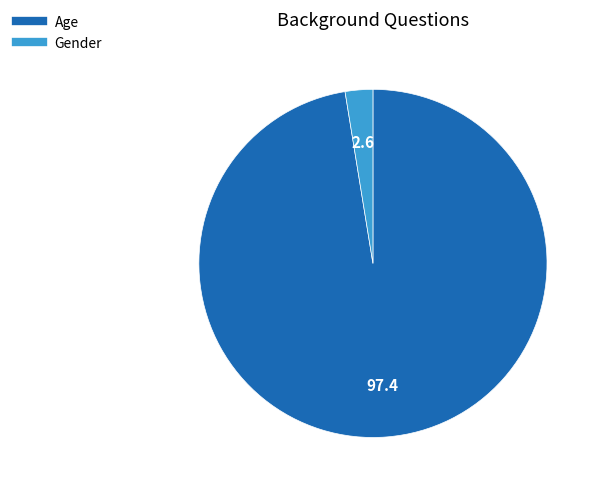

What is the largest slice in the pie chart?

Age